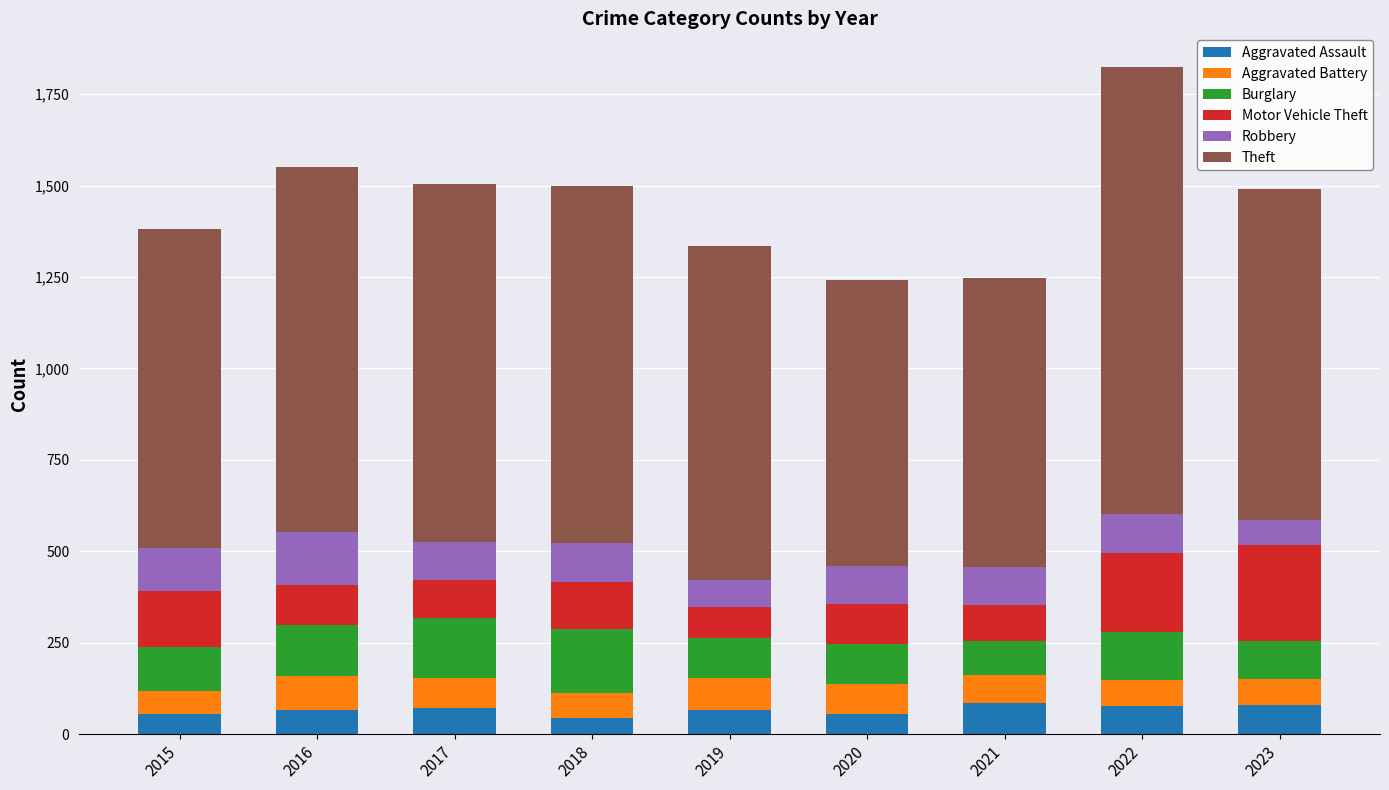

Does the chart contain any negative values?

No